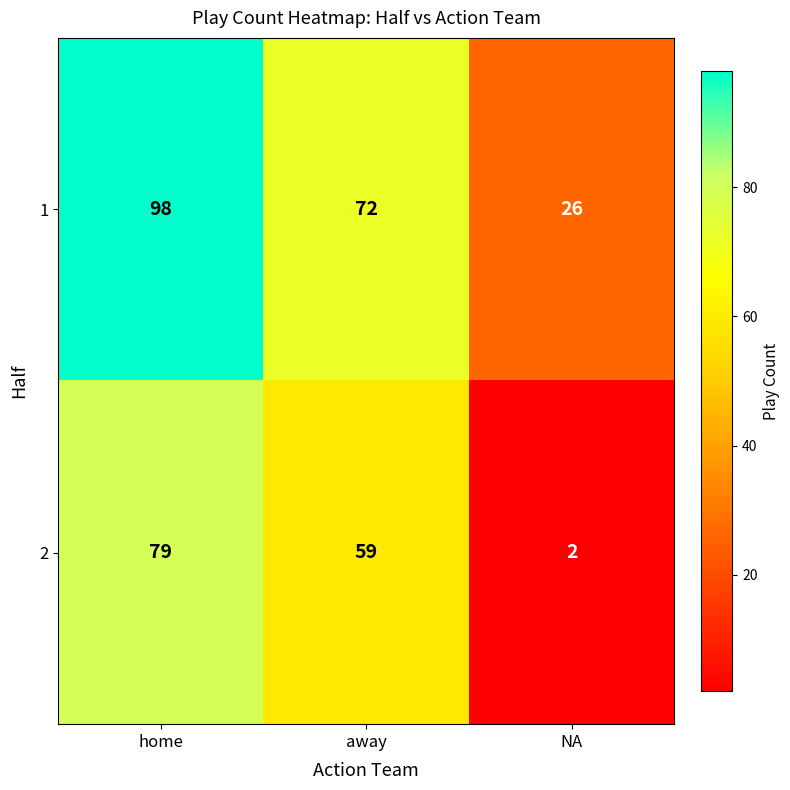

Count the 2 values in the range 2 to 79.

3